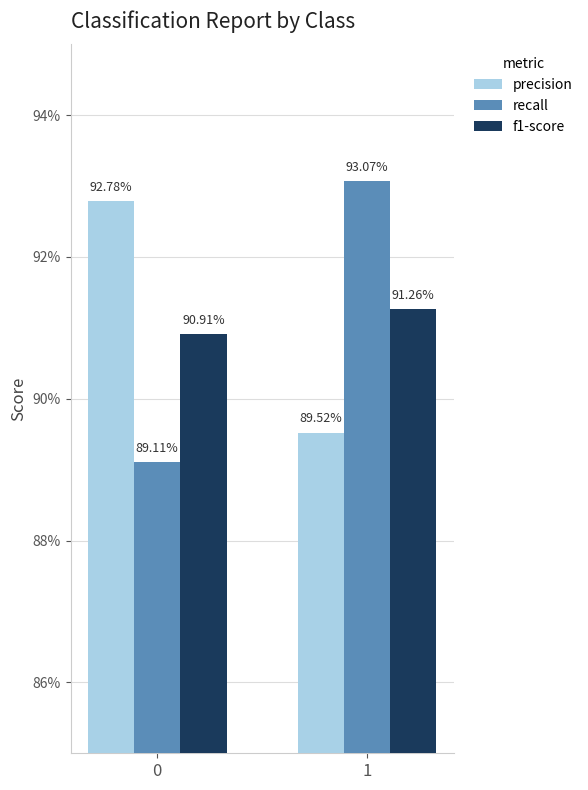

What are all the series names shown in the legend?

precision, recall, f1-score